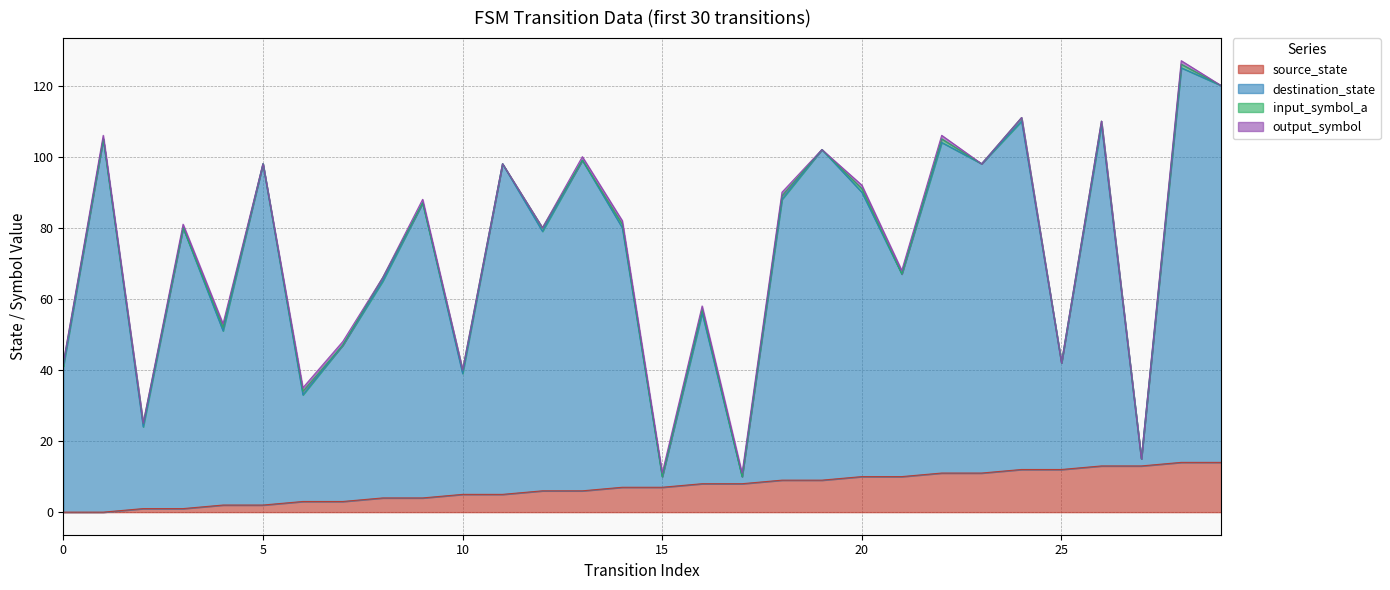

What is the highest value of the source_state series?

14